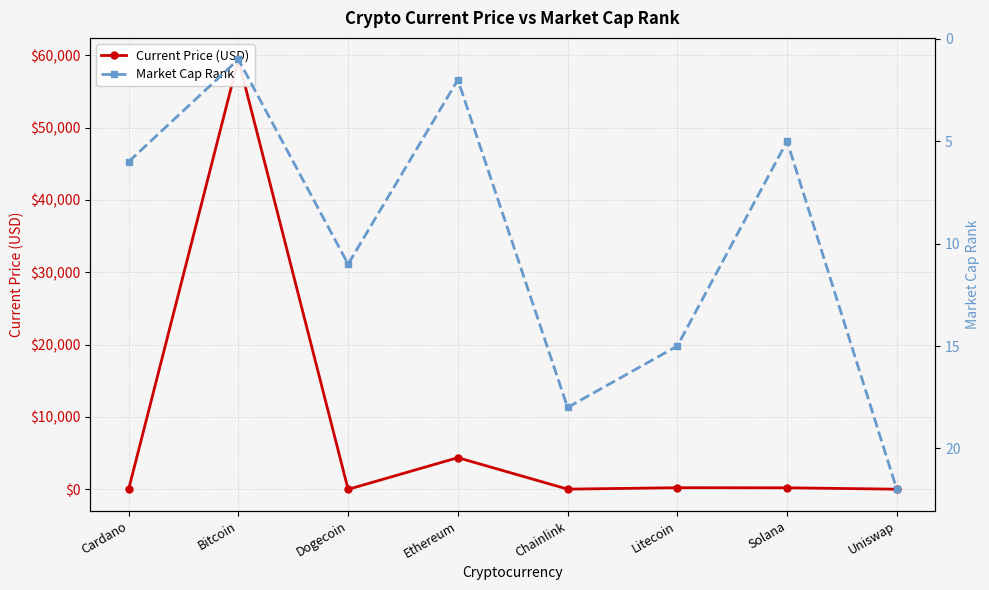

At which category does the chart reach its minimum across all series?

Dogecoin